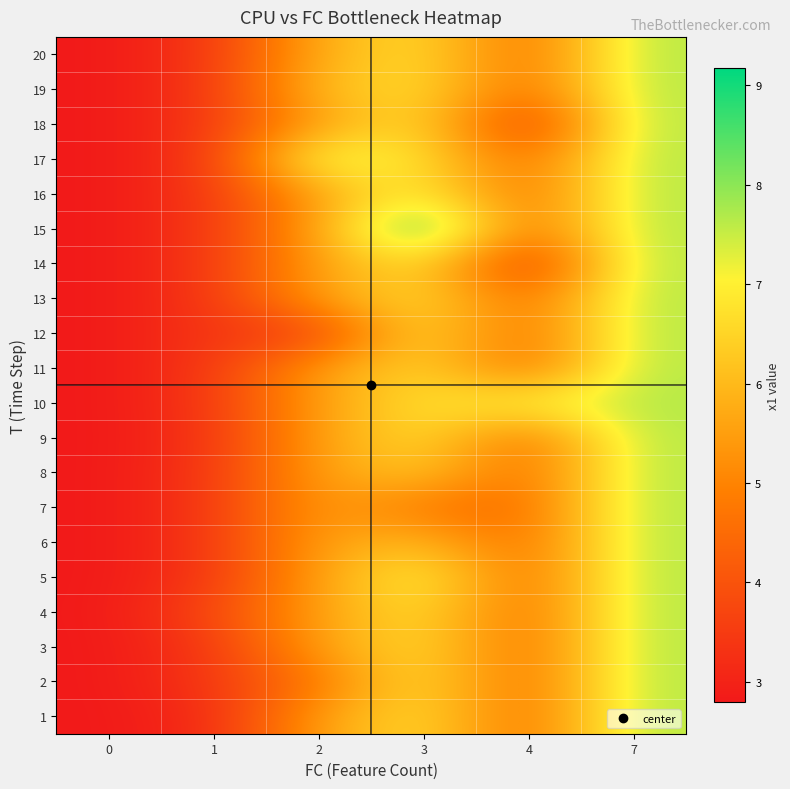

Reading left to right, extract all data points from this chart.

1: 0=2.8	1=3.2	2=5.5	3=6.8	4=4.4	7=7.7
2: 0=2.8	1=3.4	2=4.7	3=6.8	4=4.4	7=7.7
3: 0=2.8	1=3.4	2=5.5	3=6.8	4=4.4	7=7.7
4: 0=2.8	1=3.8	2=5.5	3=6.8	4=4.4	7=7.7
5: 0=2.8	1=3.4	2=5.5	3=7.2	4=4.4	7=7.7
6: 0=2.8	1=3.4	2=5.5	3=6.1	4=4.4	7=7.7
7: 0=2.8	1=3.4	2=5.5	3=4.7	4=4.4	7=7.7
8: 0=2.8	1=3.4	2=5.5	3=6.3	4=4.4	7=7.7
9: 0=2.8	1=3.4	2=5.5	3=6.8	4=4.4	7=7.7
10: 0=2.8	1=3.4	2=5.5	3=6.8	4=7.1	7=7.7
11: 0=2.8	1=3.4	2=5.5	3=6.6	4=4.4	7=7.7
12: 0=2.8	1=3.4	2=3.5	3=6.8	4=4.4	7=7.7
13: 0=2.8	1=3.4	2=5.5	3=6.8	4=4.4	7=7.7
14: 0=2.8	1=3.4	2=5.5	3=6.8	4=3.1	7=7.7
15: 0=2.8	1=3.4	2=5.5	3=9.2	4=4.4	7=7.7
16: 0=2.8	1=3.4	2=5.5	3=7.2	4=4.4	7=7.7
17: 0=2.8	1=3.4	2=7.6	3=6.8	4=4.4	7=7.7
18: 0=2.8	1=3.4	2=5.5	3=6.8	4=3.1	7=7.7
19: 0=2.8	1=3.4	2=6.1	3=6.8	4=4.4	7=7.7
20: 0=2.8	1=3.4	2=5.8	3=6.8	4=4.4	7=7.7